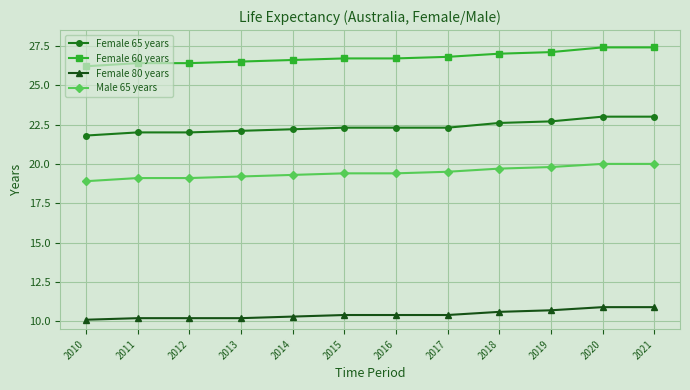

The Male 65 years series shows 19.4 at 2016. True or false?

True